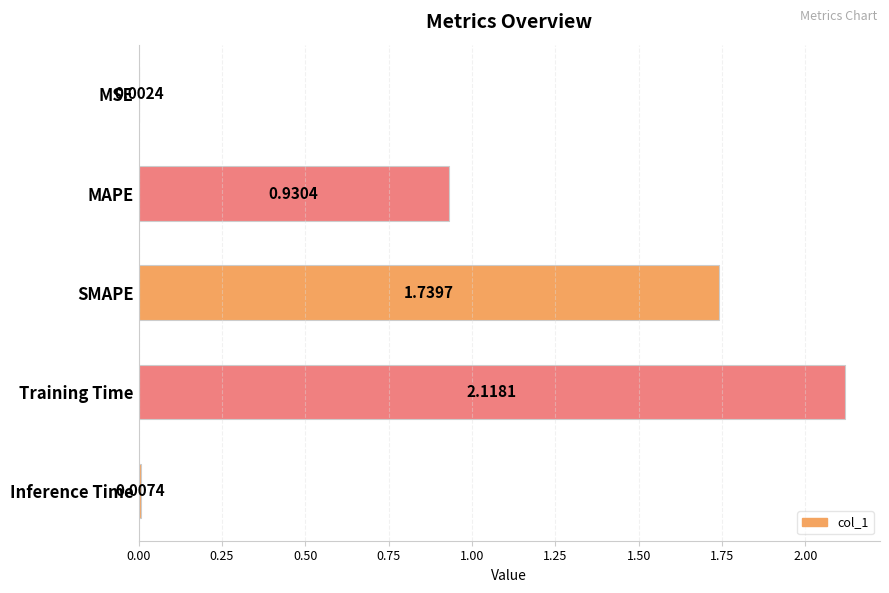

Which has a higher value, Inference Time or MSE?

Inference Time